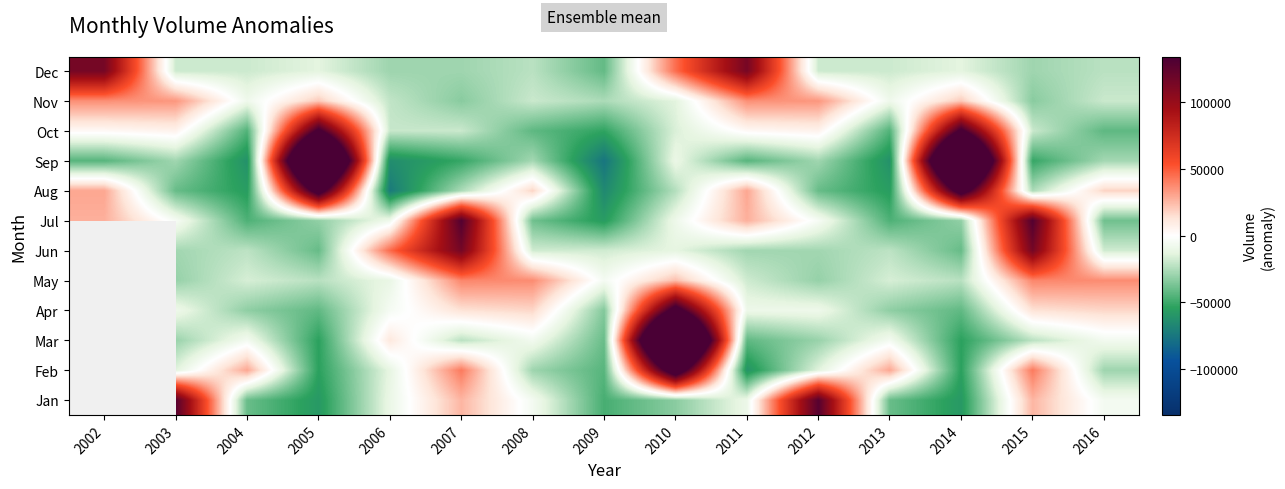

The value of Oct at 2009 is -52837.6. True or false?

True